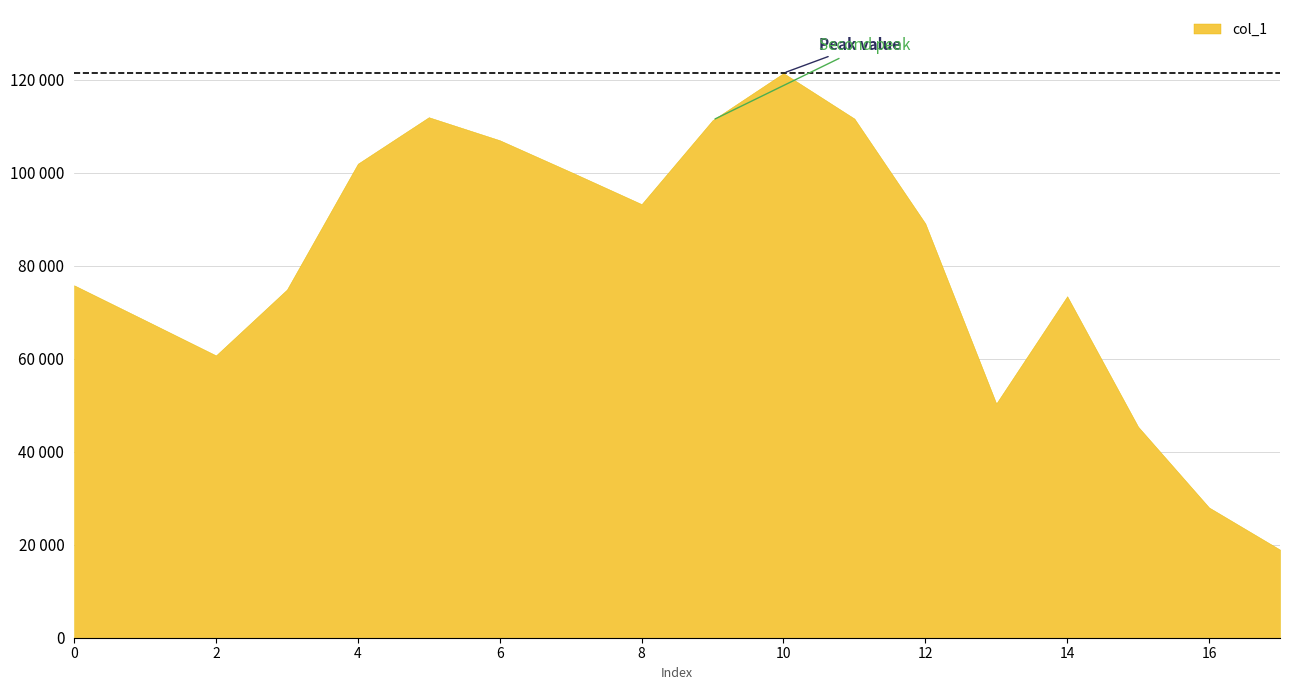

What is the sum of all values?

1443693